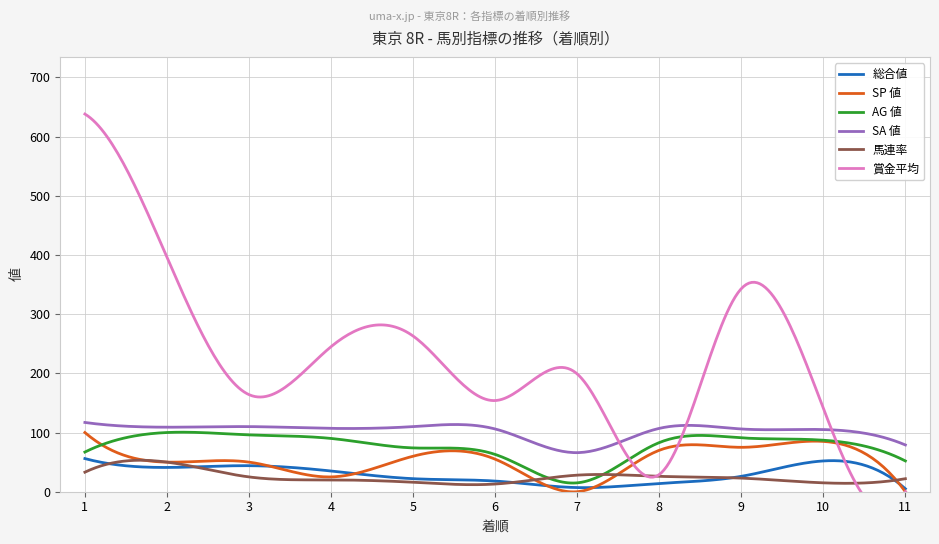

At how many categories does at least one series exceed 227?

5